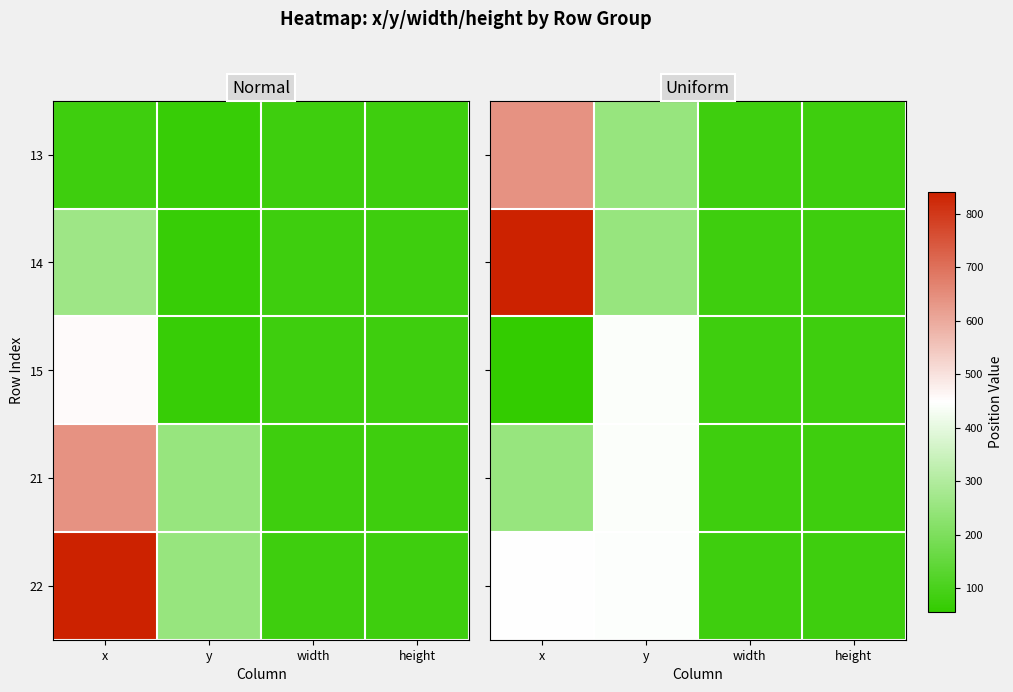

List the labels in order of 15 value, largest first.

y, width, height, x